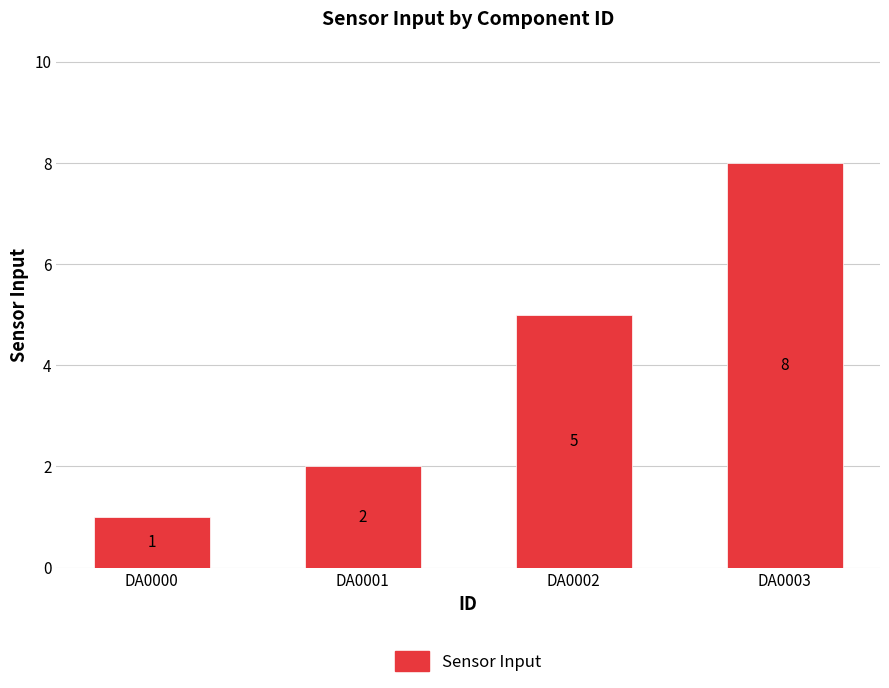

What is the difference between the maximum and minimum values?

7